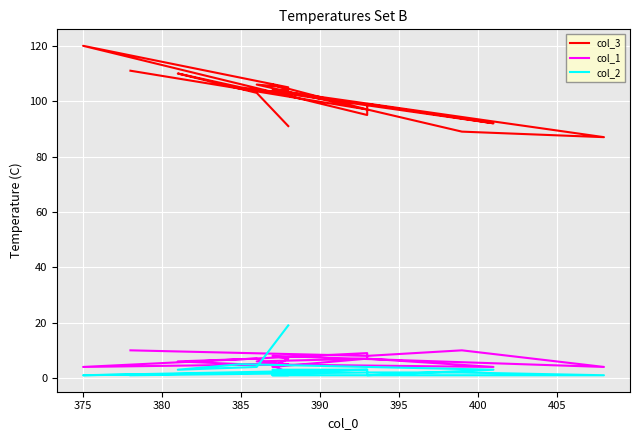

Count the number of data series in this chart.

3